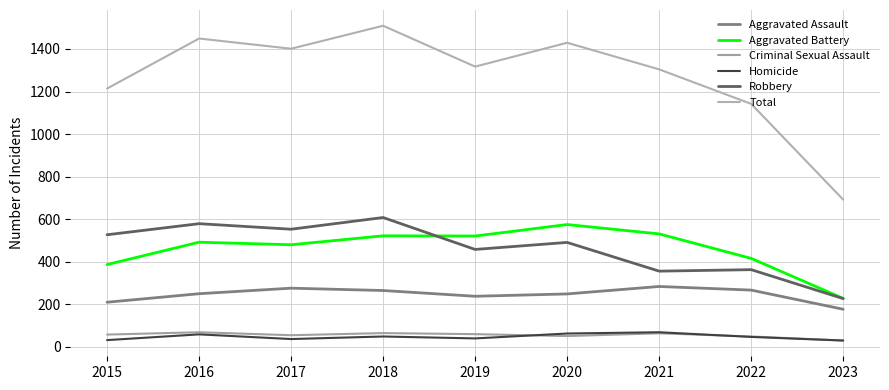

True or false: Aggravated Battery has a value of 480 at 2017.

True